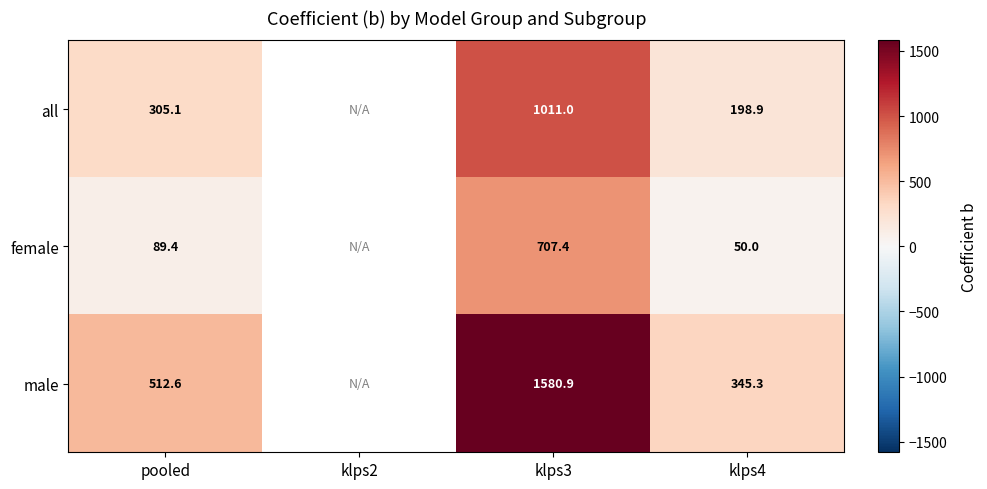

Rank the series at klps3 from lowest to highest value.

female, all, male